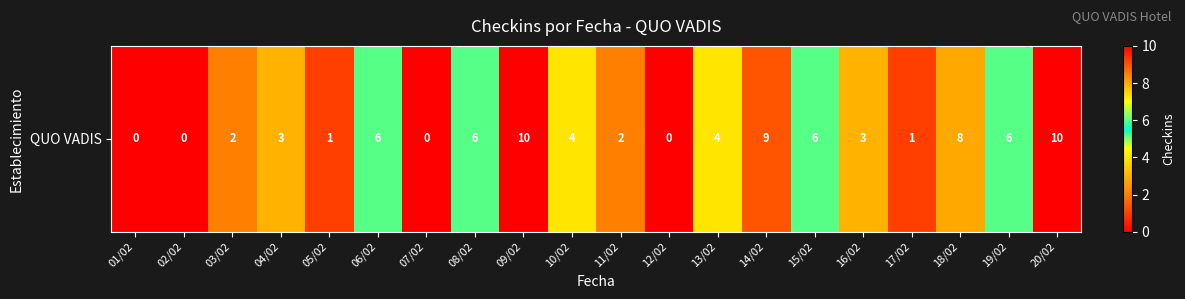

Reading left to right, list all the values displayed in this chart.

01/02=0	02/02=0	03/02=2	04/02=3	05/02=1	06/02=6	07/02=0	08/02=6	09/02=10	10/02=4	11/02=2	12/02=0	13/02=4	14/02=9	15/02=6	16/02=3	17/02=1	18/02=8	19/02=6	20/02=10